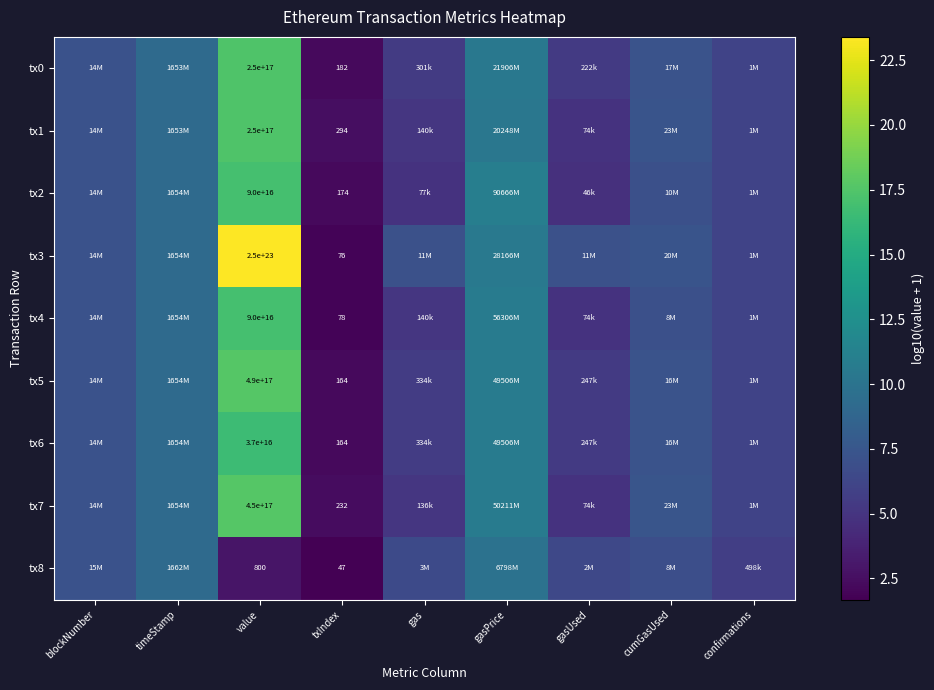

The tx5 series shows 17.7 at value. True or false?

True